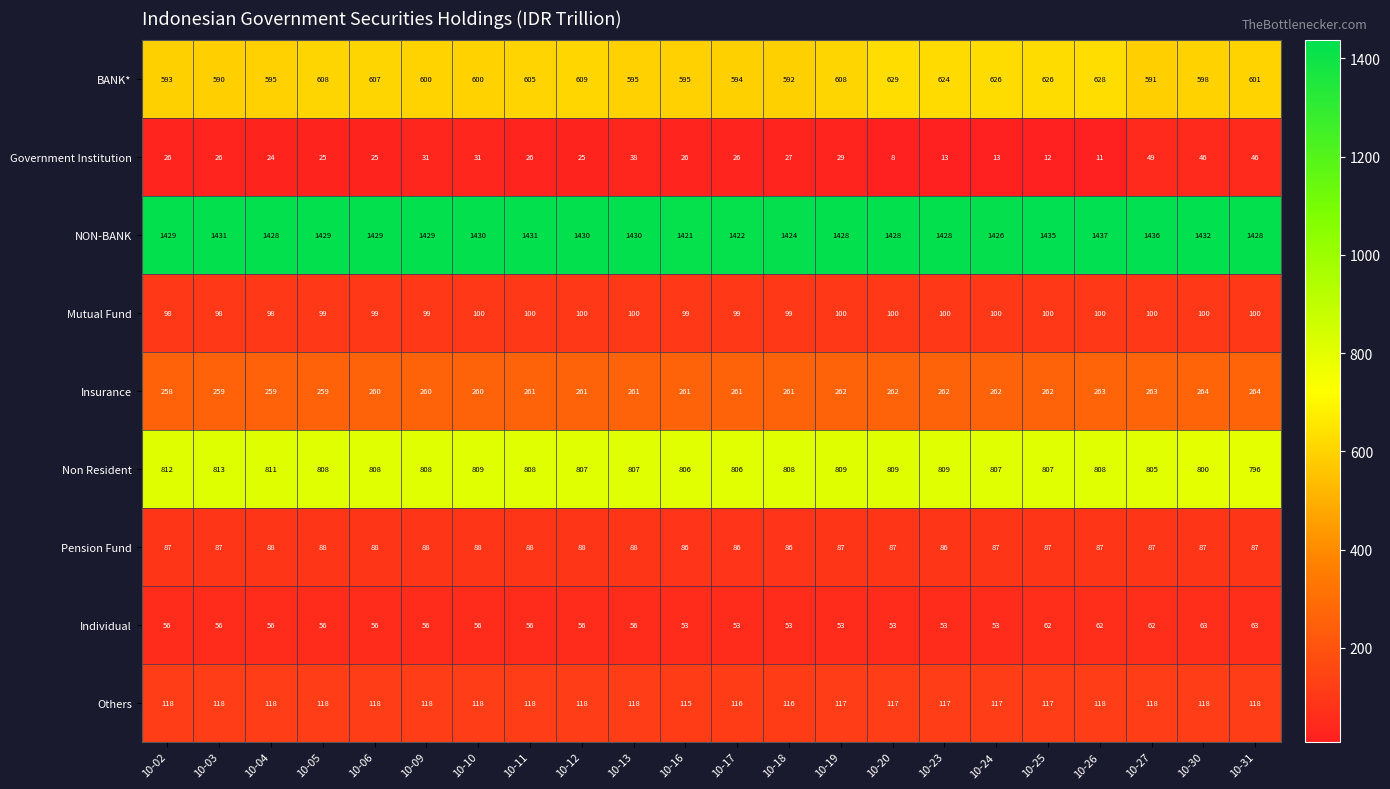

How many data points does each series have?

22